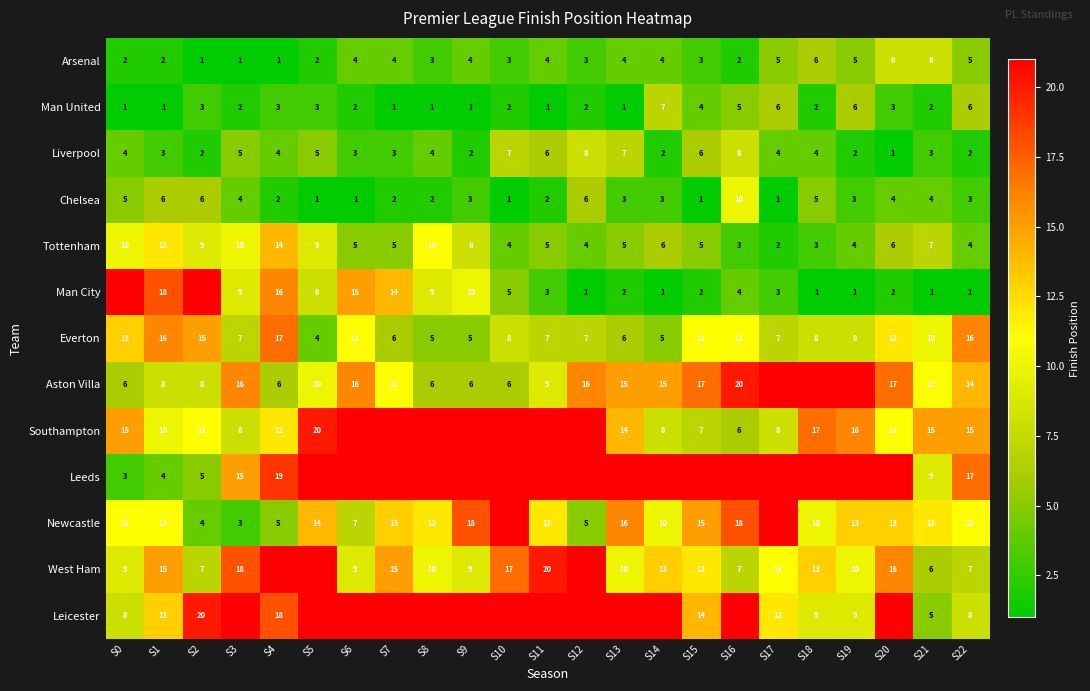

Is it true that Aston Villa equals 10 at S15?

False